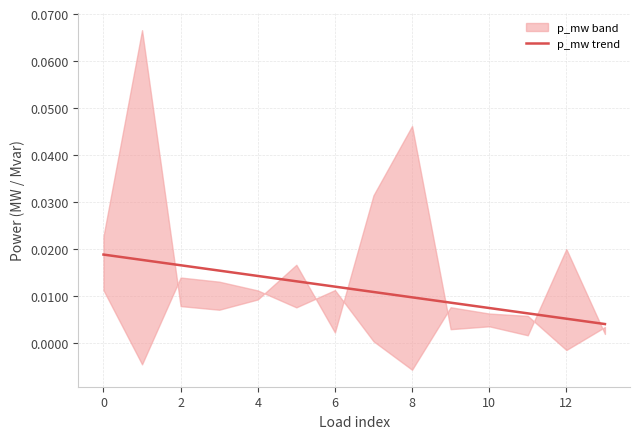

The chart shows a value of 0.0 at 4. True or false?

True